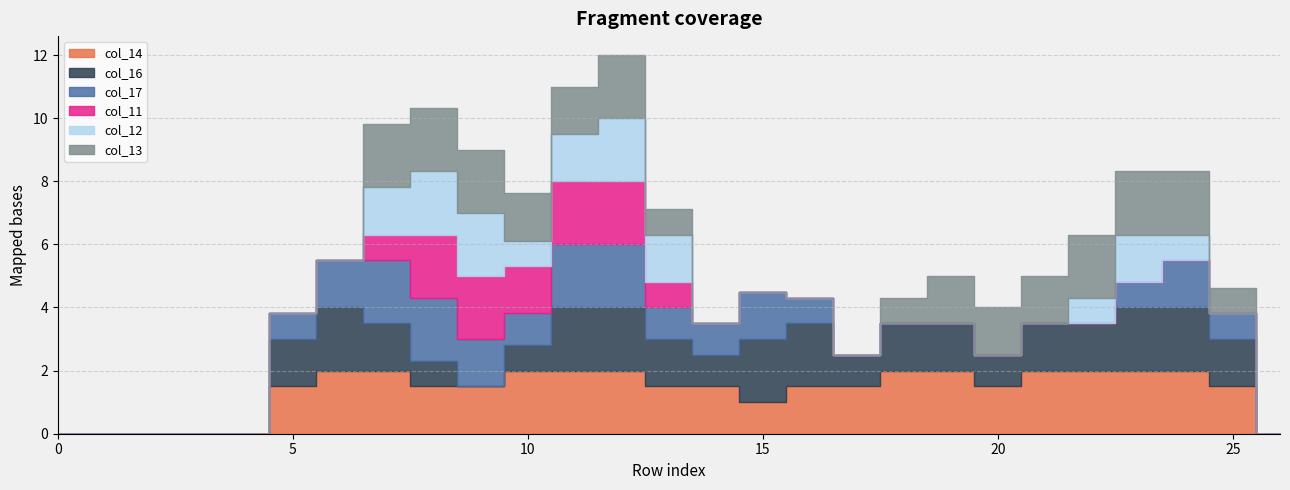

True or false: col_13 and col_12 intersect in this chart.

False